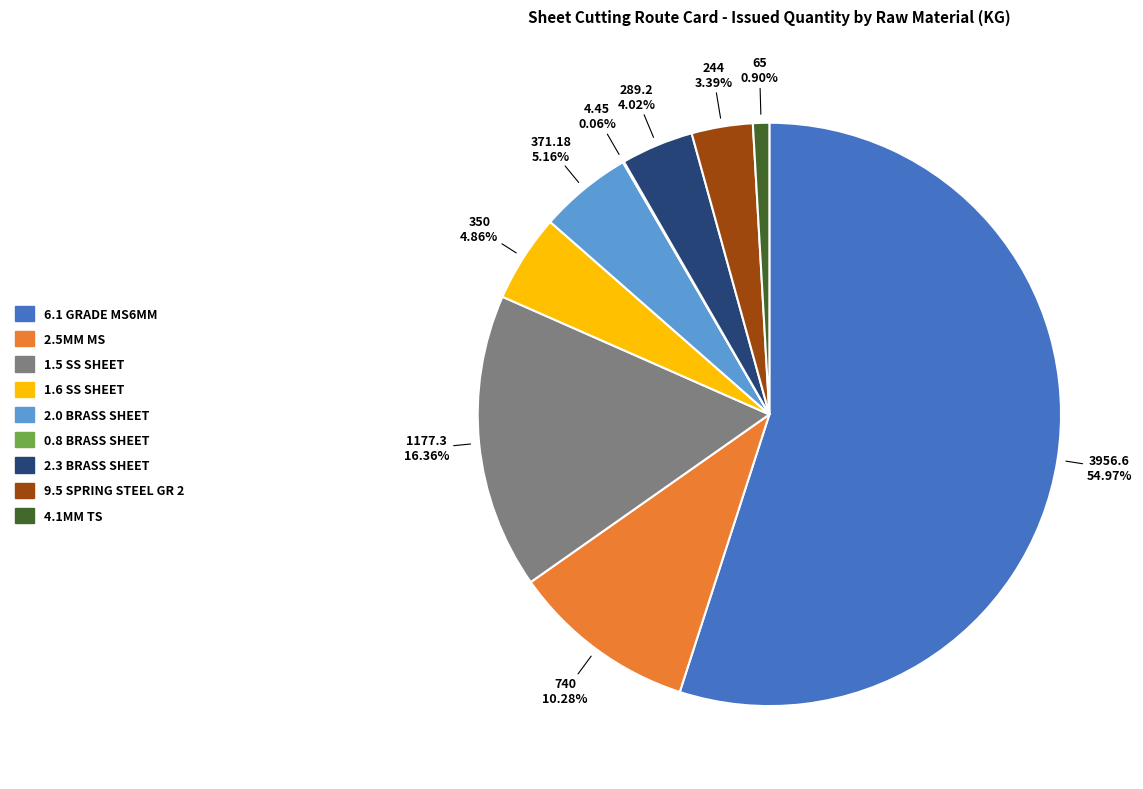

To the nearest percent, what is the difference between the largest and smallest slice percentages?

55%